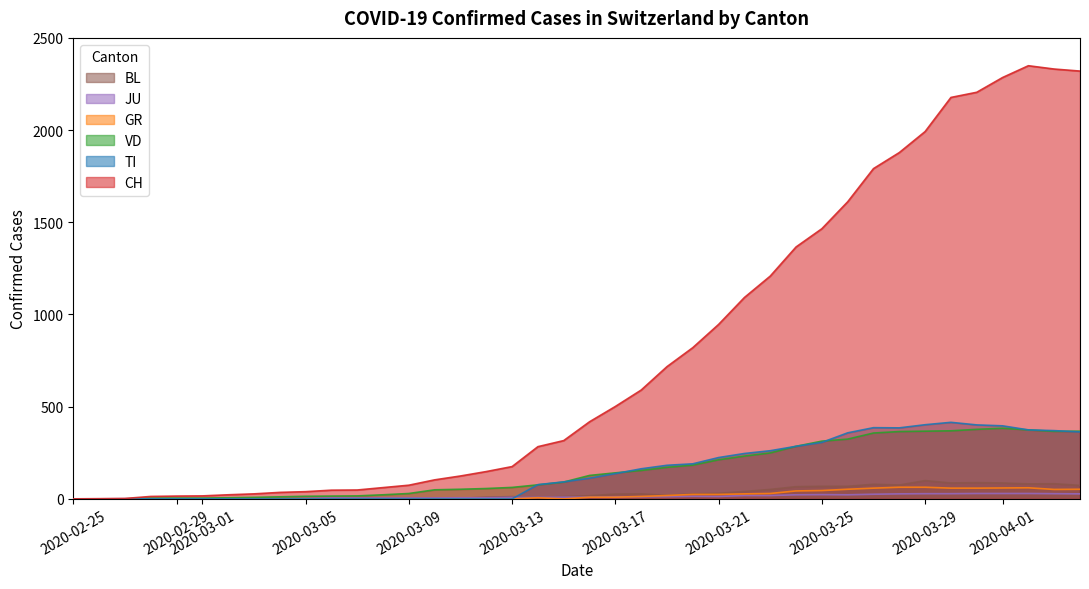

Which series has the widest spread of values?

CH